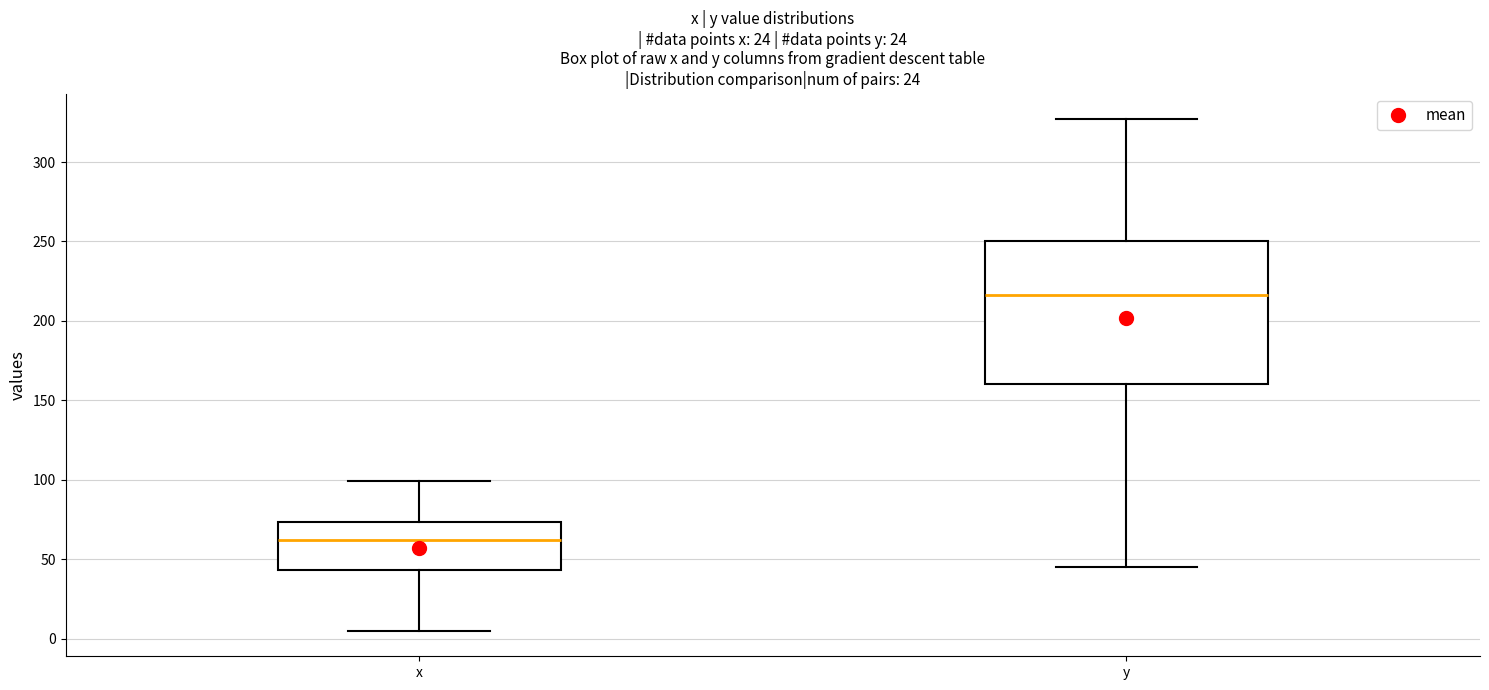

Which box's median line is the highest?

y